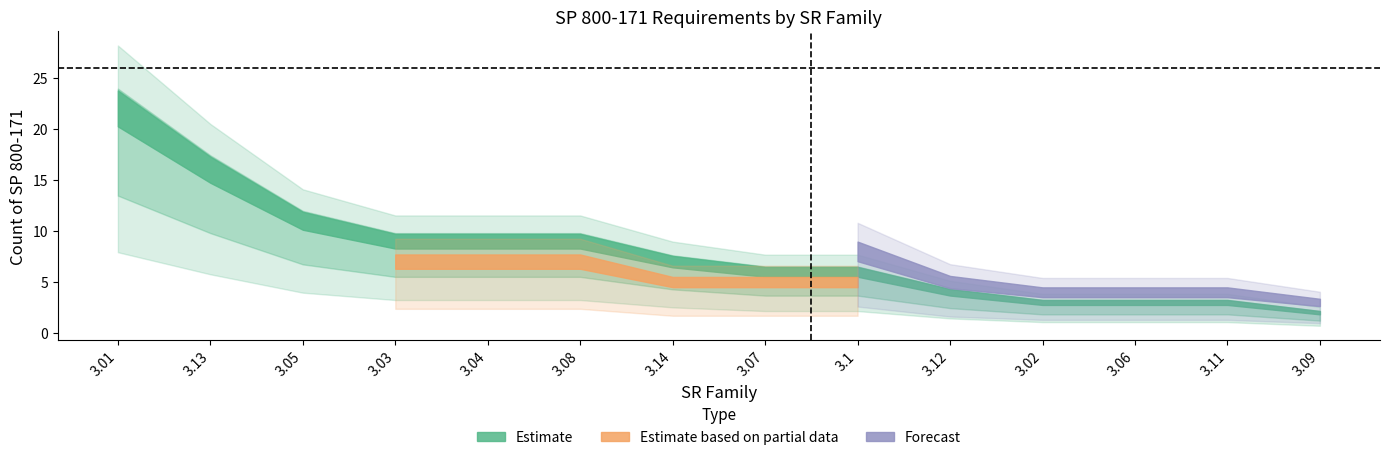

How many series are shown in this chart?

3